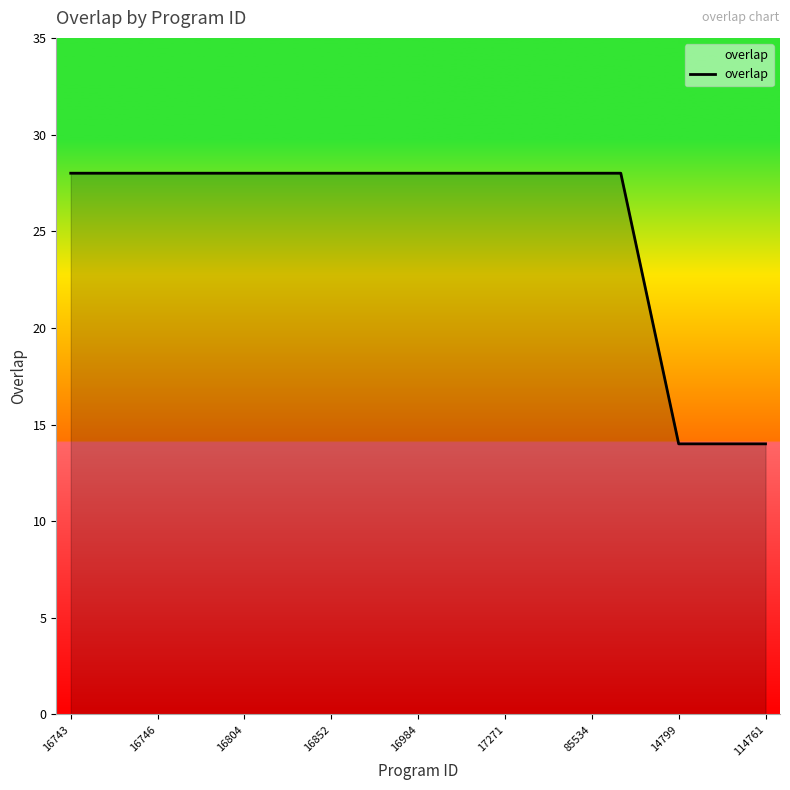

Reading left to right, what are all the values shown in this chart?

28	28	28	28	28	28	28	28	28	28	28	28	28	28	28	28	28	28	28	28	21	14	14	14	14